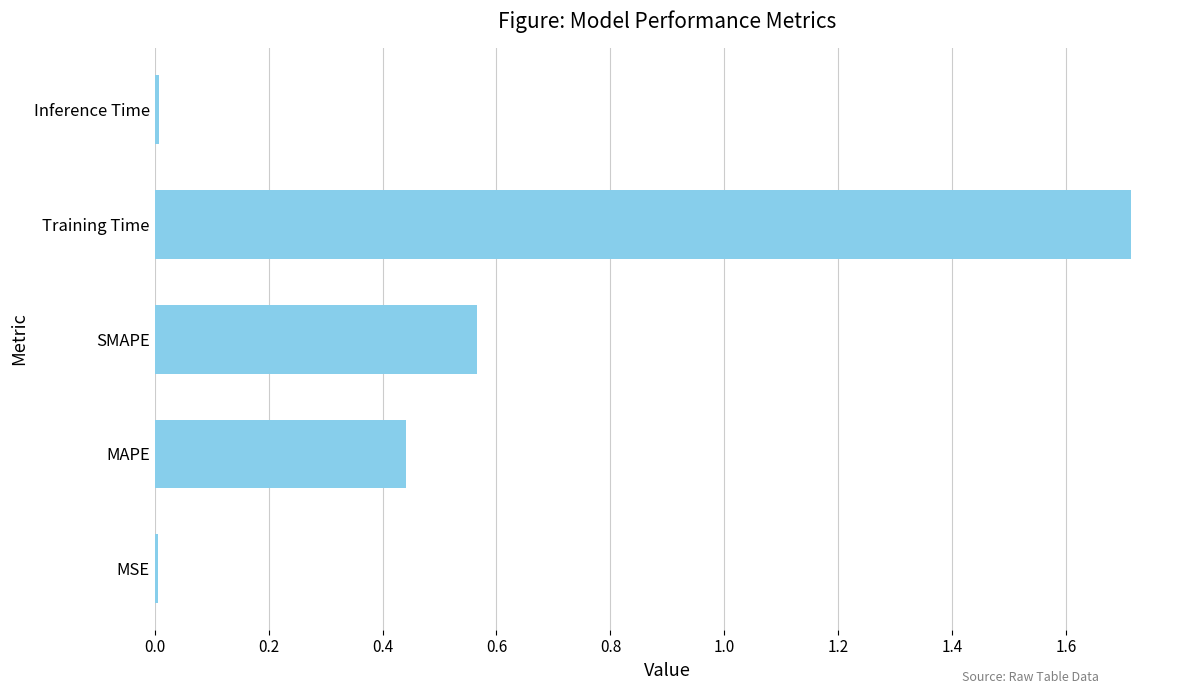

Which category has the highest value across all series?

Training Time